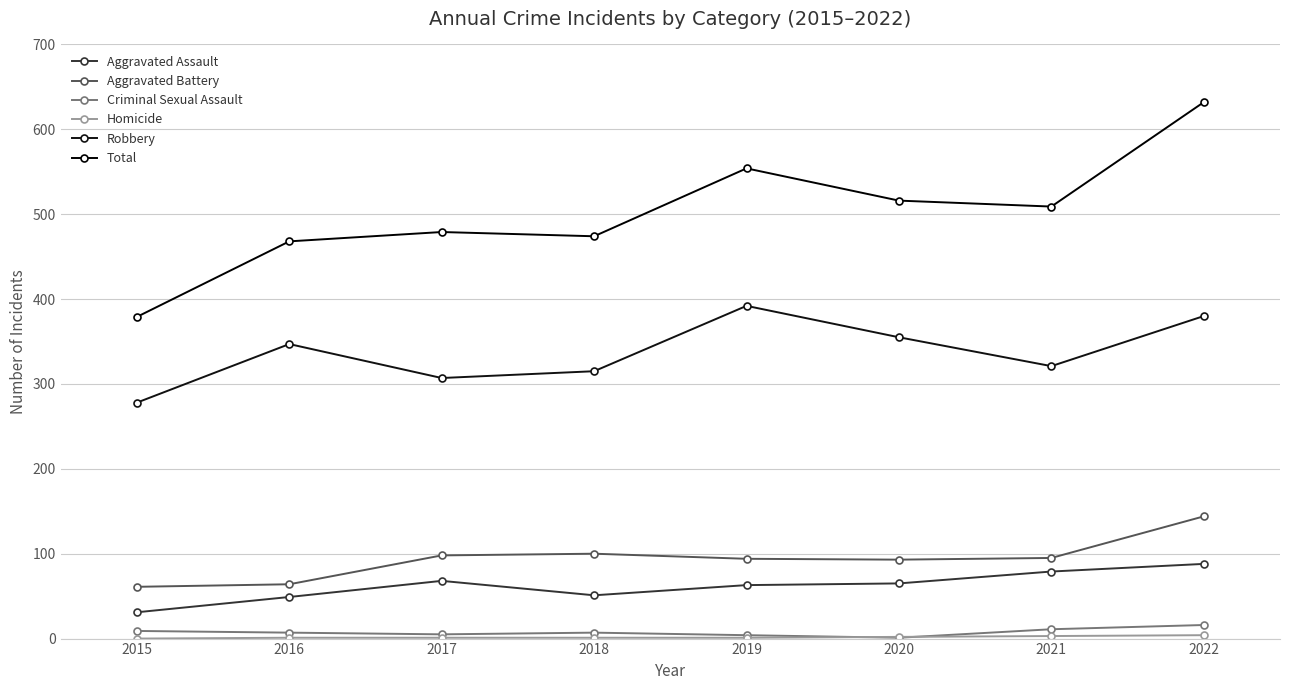

True or false: Total and Aggravated Assault intersect in this chart.

False